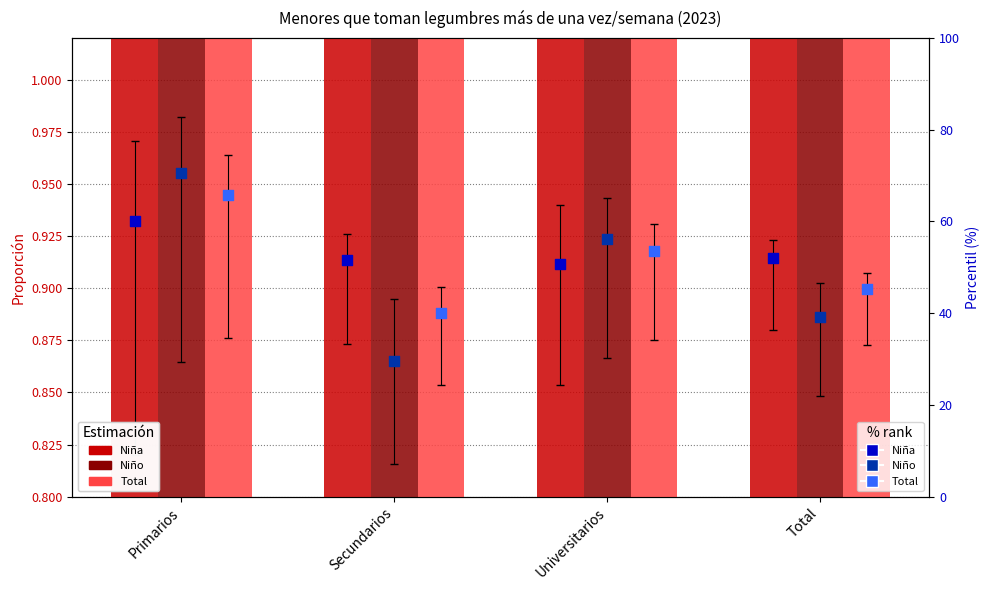

Which series has the widest spread of Y values?

Niño %rank